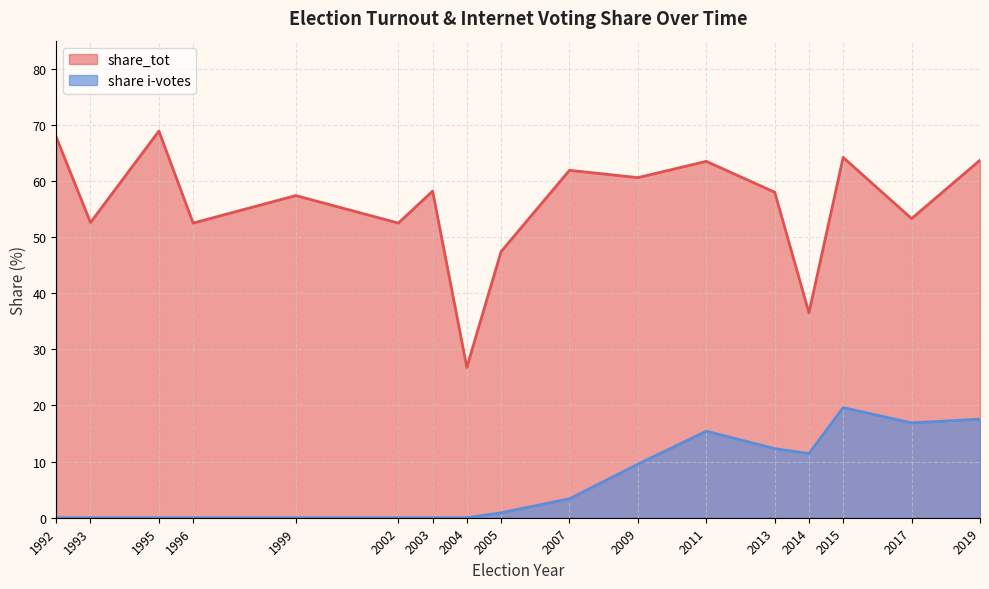

What is the sum of the share_tot values at 2005 and 1995?

116.3